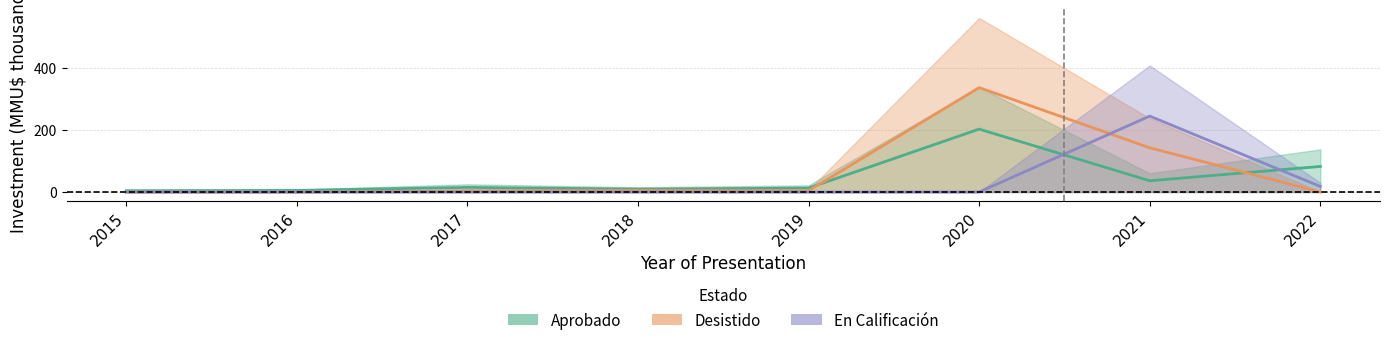

At which category does Aprobado_inv reach its first local valley?

2018